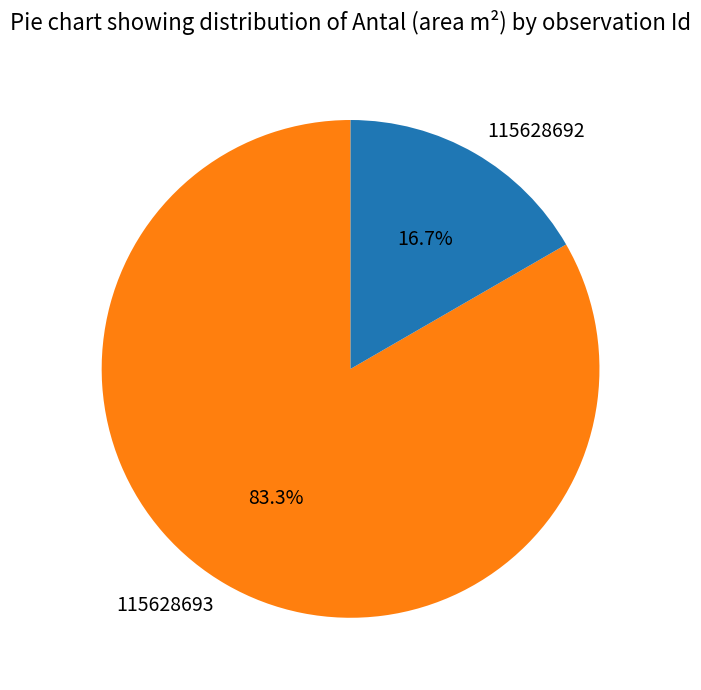

What percentage do 115628693 and 115628692 together represent?

100.0%